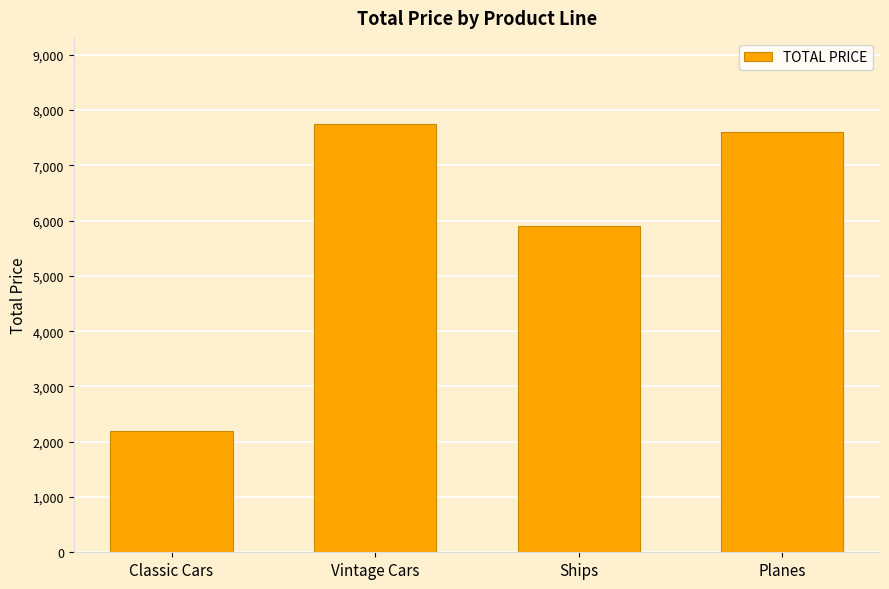

How many series are shown in this chart?

1